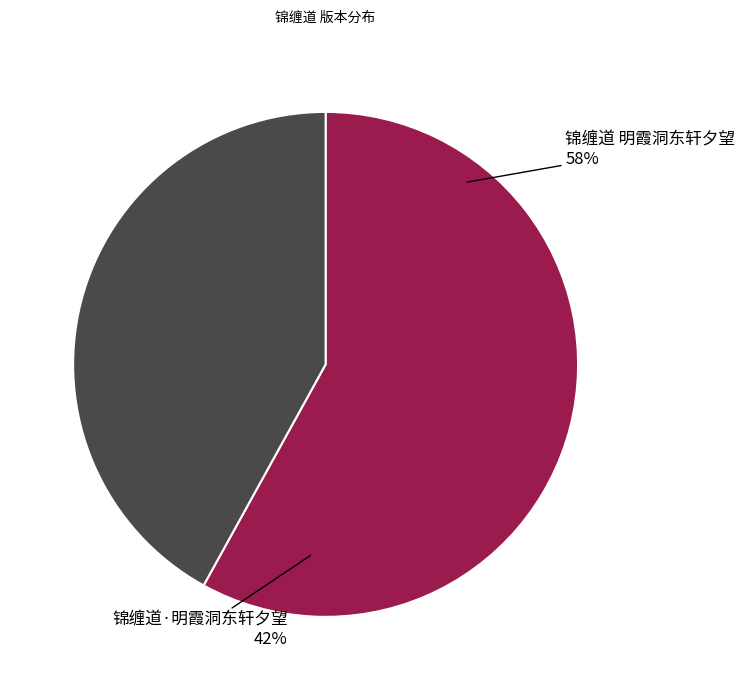

What percentage is the 锦缠道·明霞洞东轩夕望 slice, to the nearest percent?

42%